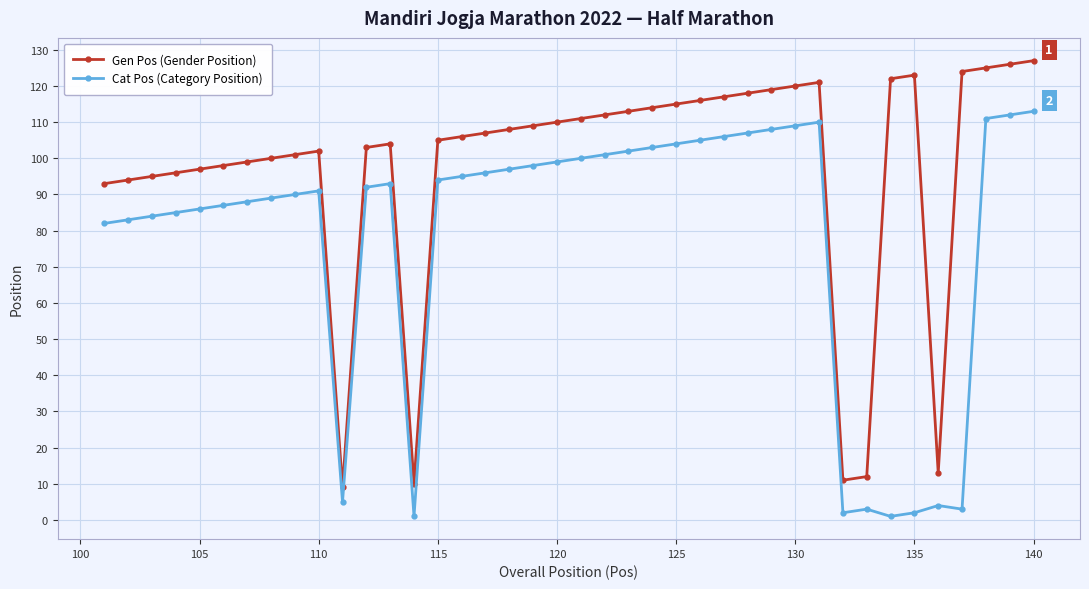

True or false: Gen Pos (Gender Position) has more than 0 points higher than both neighbors.

True